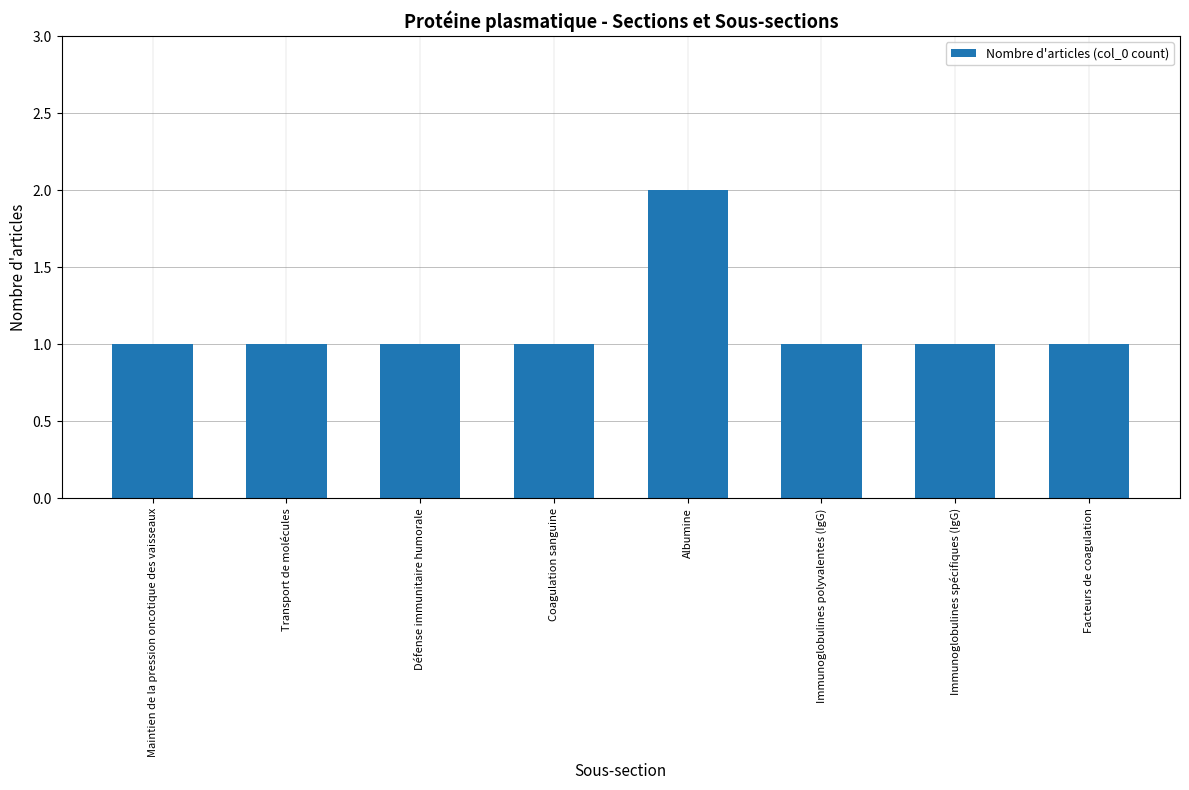

What is the smallest value displayed?

1